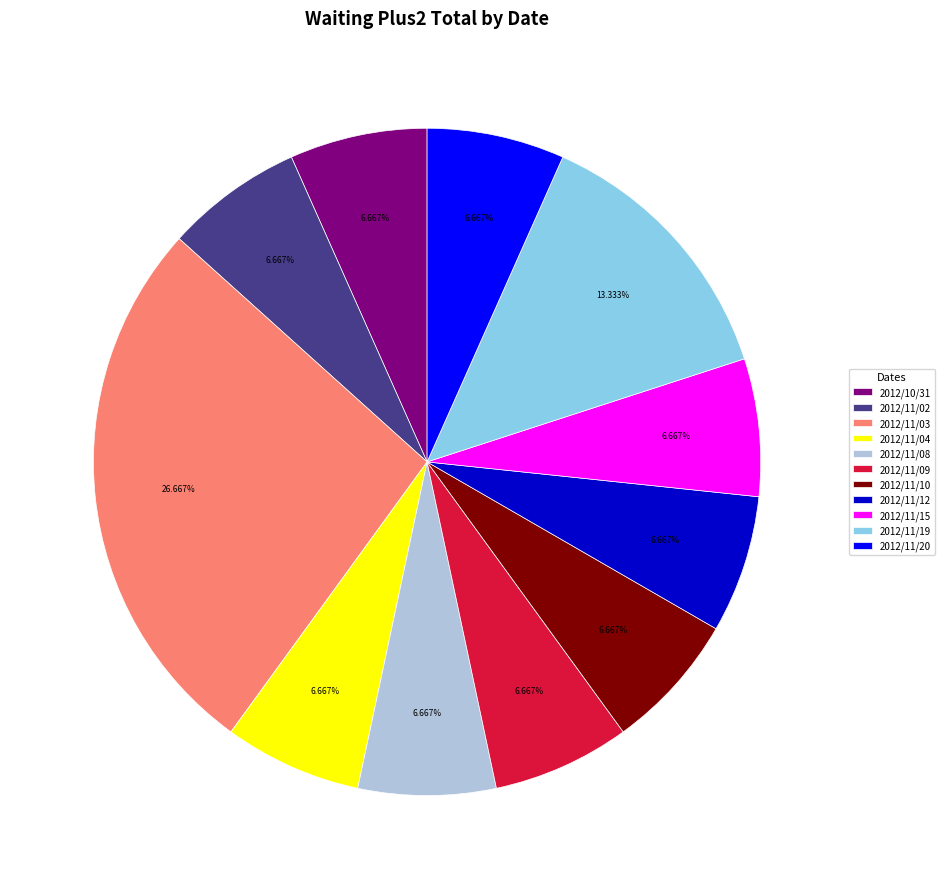

What is the largest slice in the pie chart?

2012/11/03